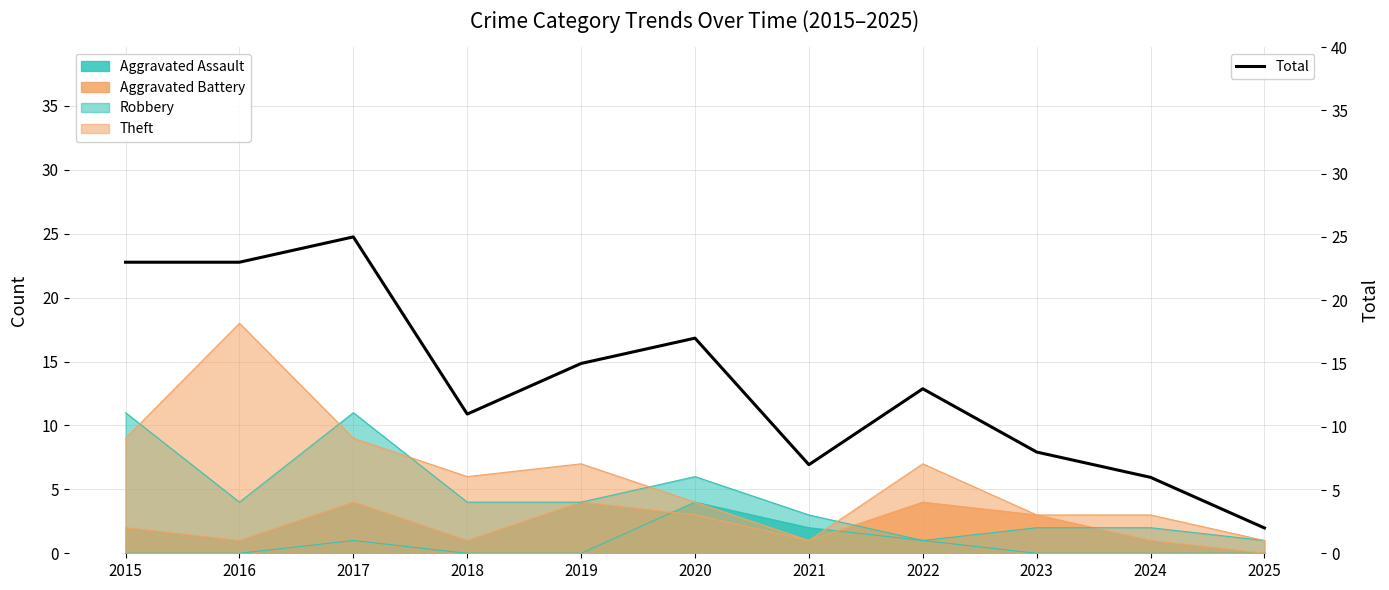

At which category does the data reach its first local valley?

2018